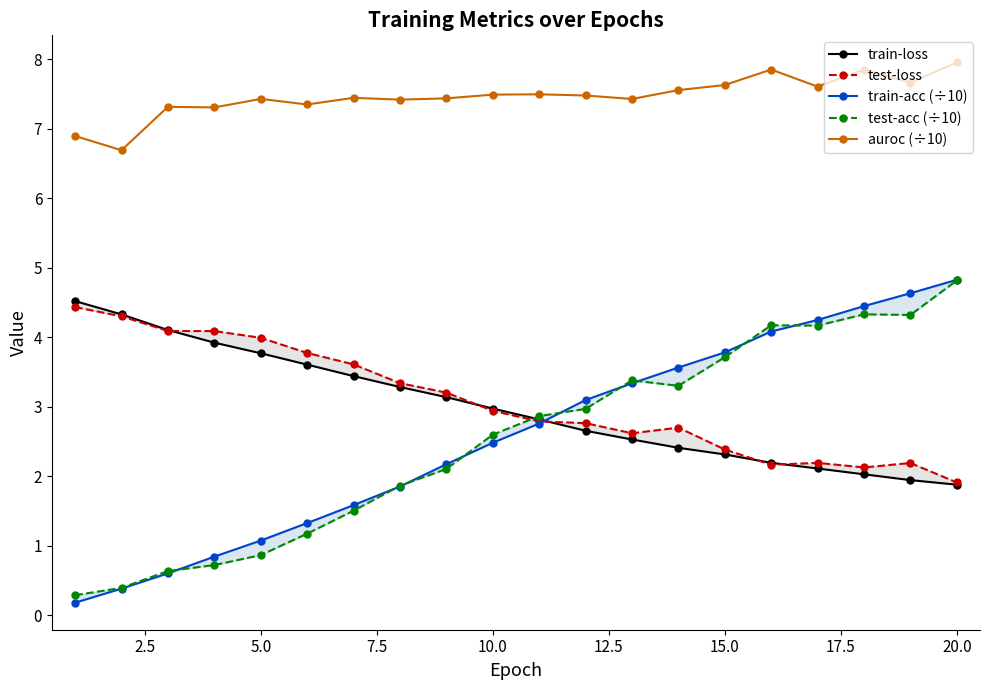

What is the lowest value of the auroc (÷10) series?

6.7